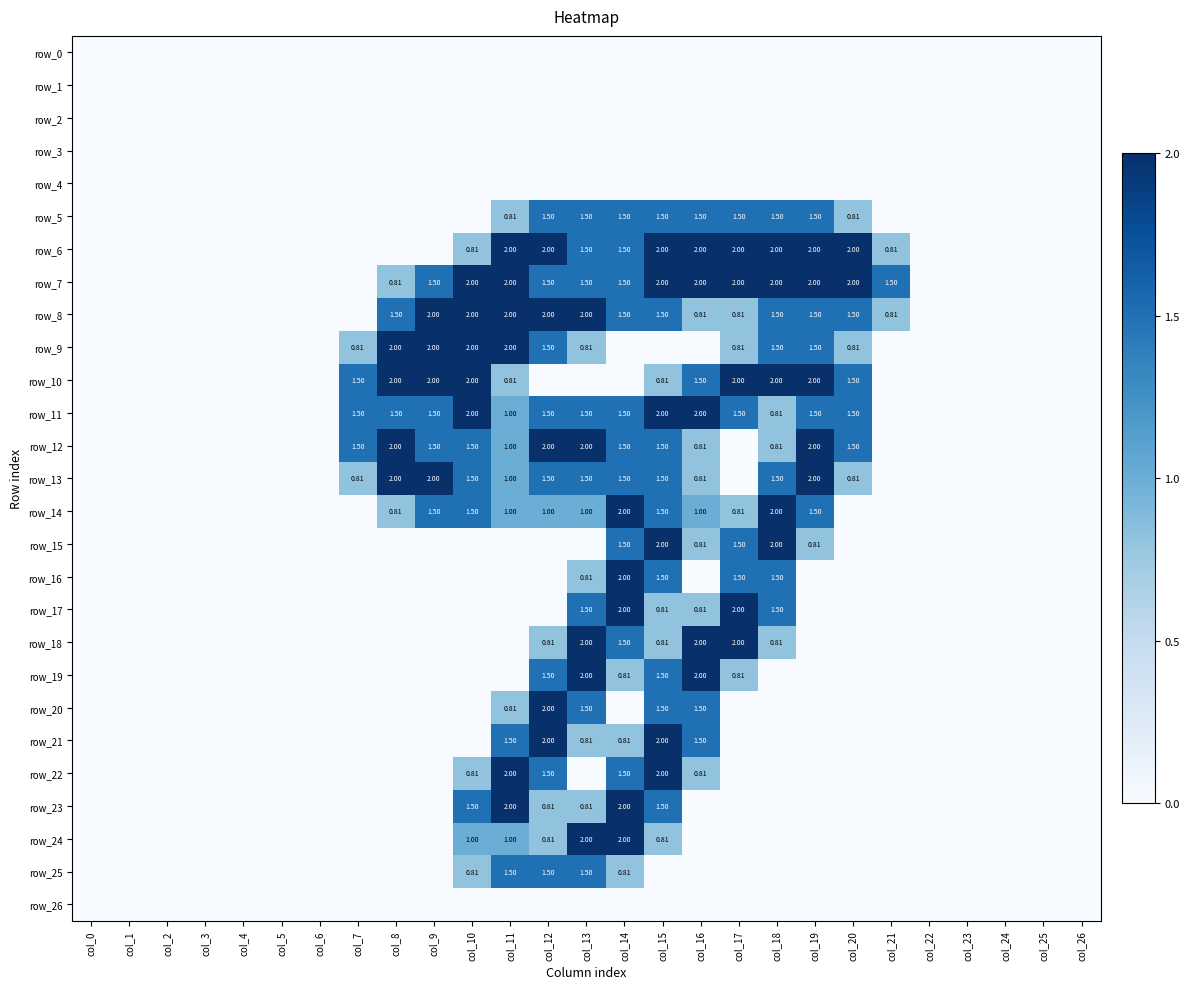

Which series has the largest total across all categories?

row_7